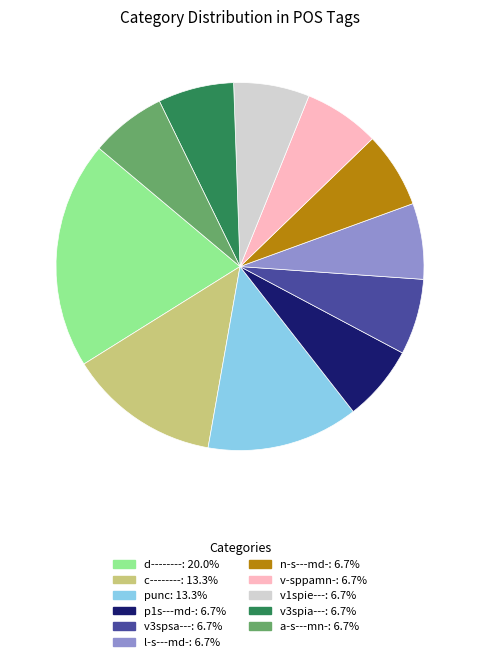

Does any single category account for the majority?

No